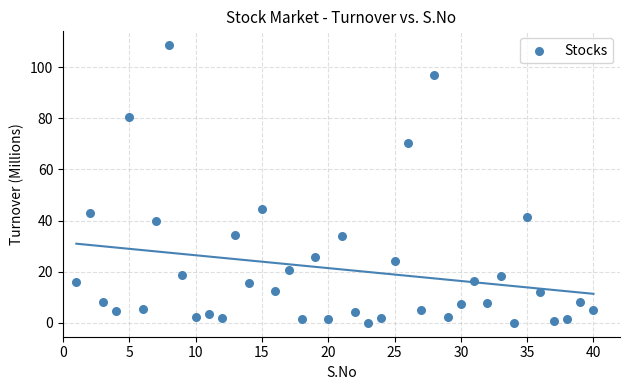

What is the range of Y values (max minus min)?

108.6